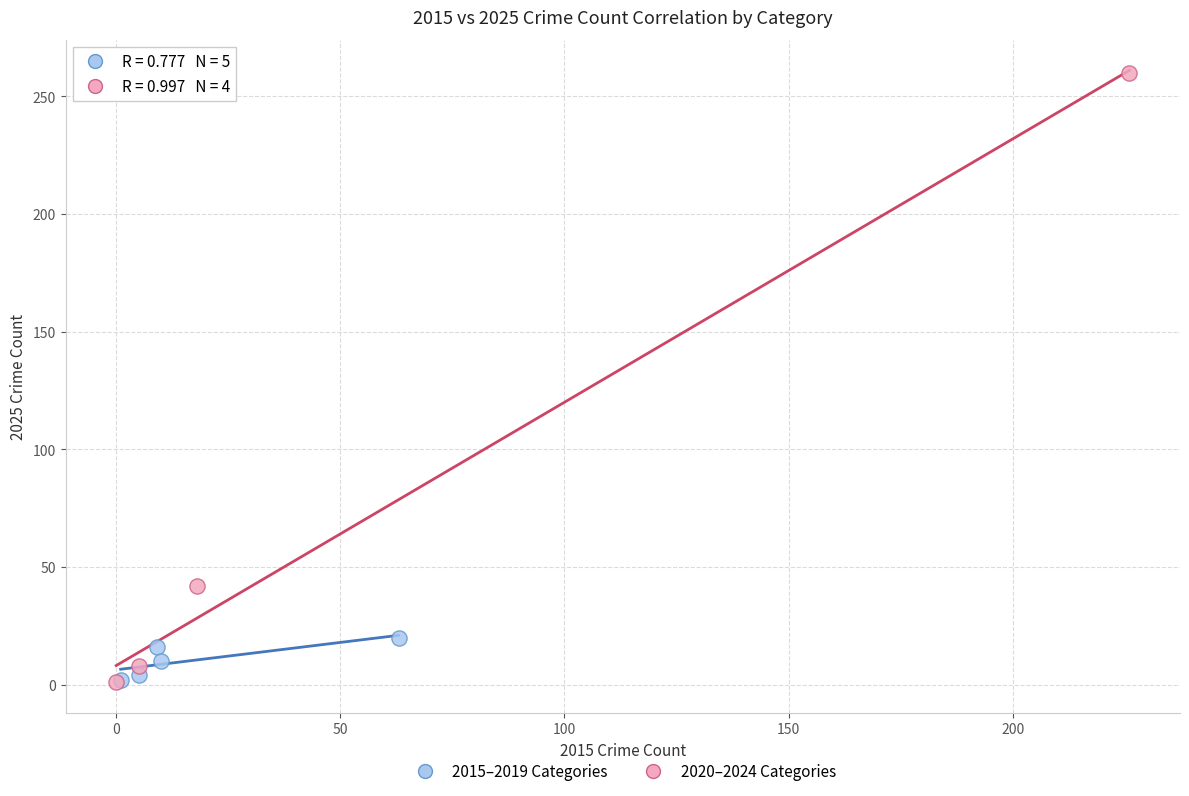

Which series reaches the maximum Y coordinate?

2020–2024 Categories